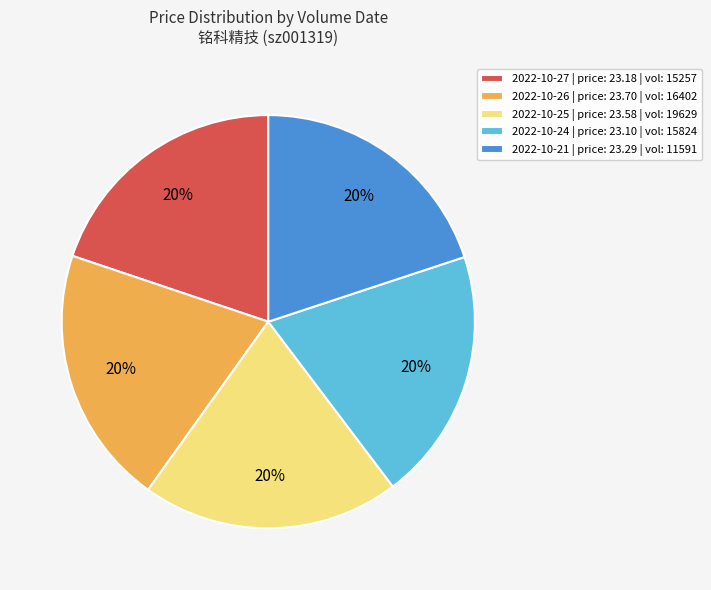

How many slices are in this pie chart?

5